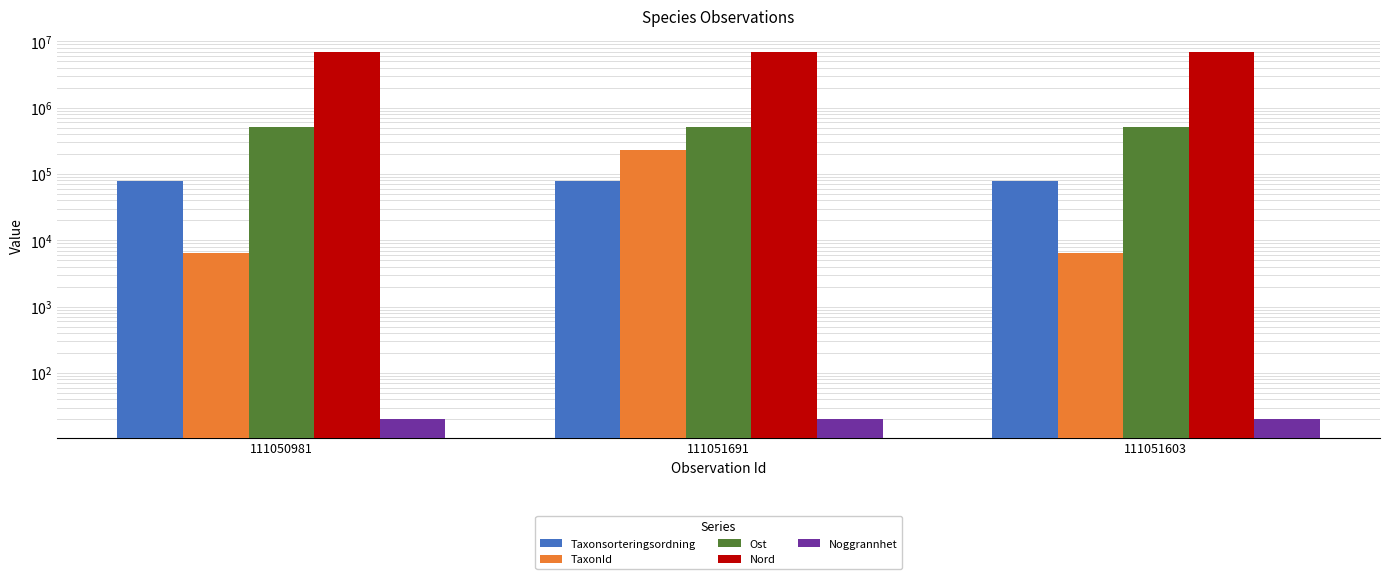

Is it true that Nord equals 4639430 at 111050981?

False